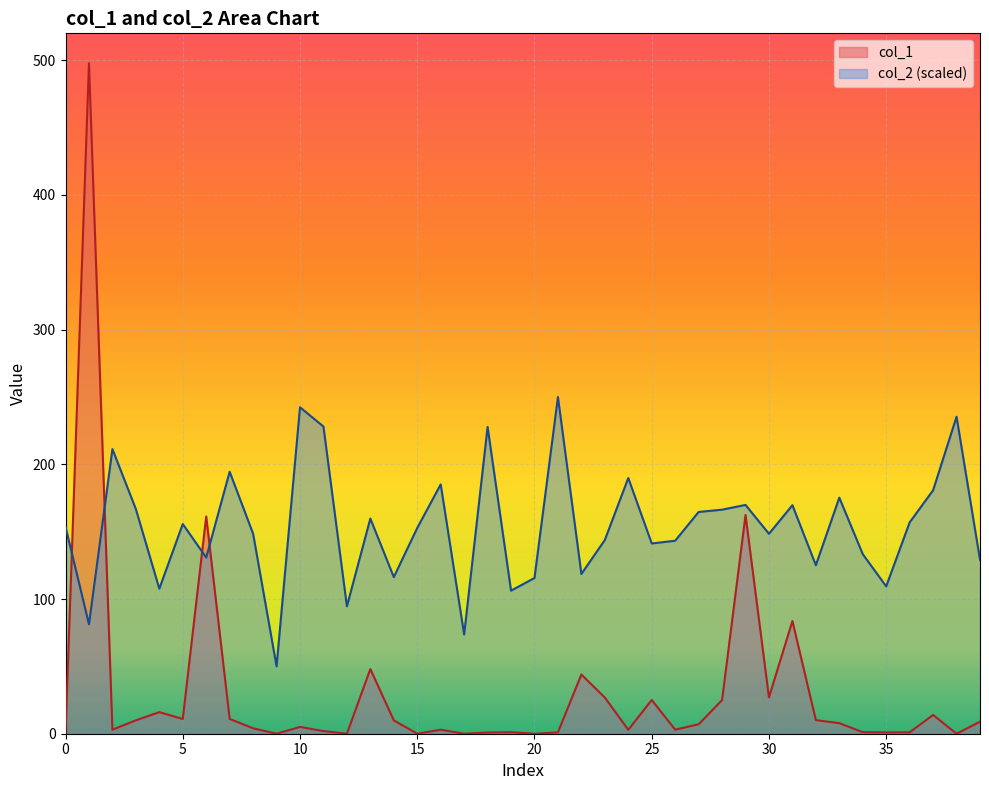

How many times do col_1 and col_2 cross each other?

4